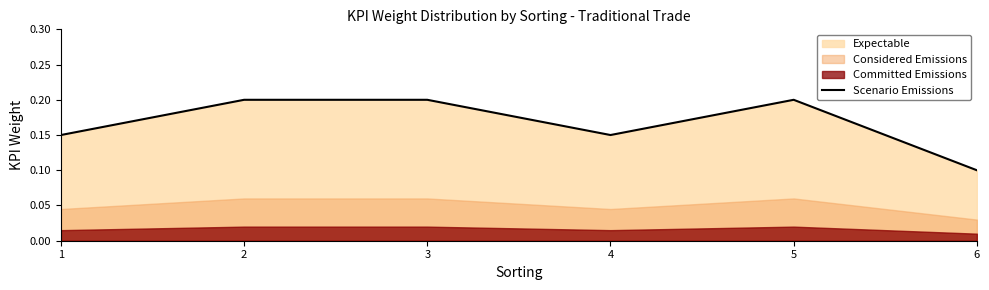

Does the chart have visible grid lines?

No